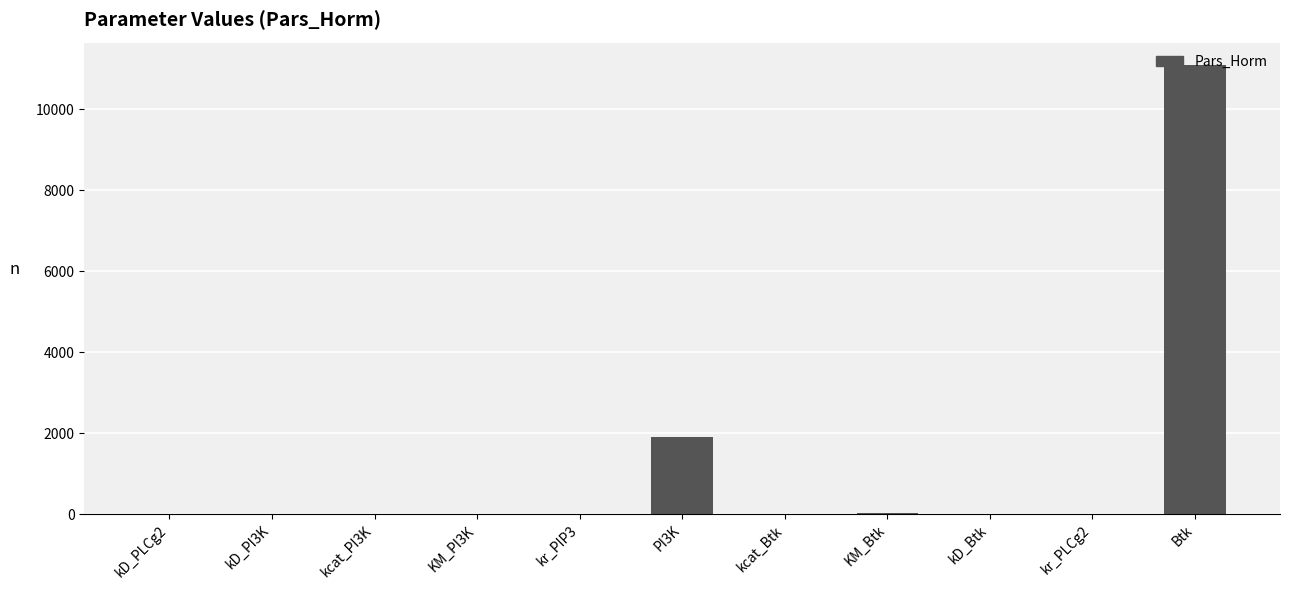

What is the sum of all values?

13058.0